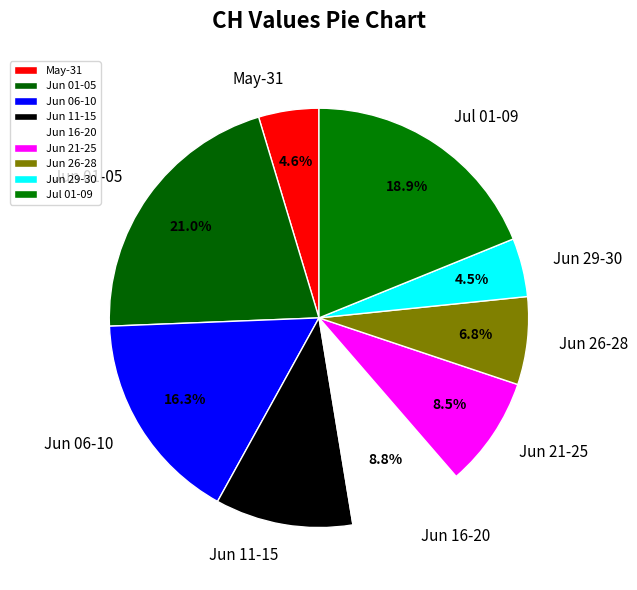

What is the ratio of the value at Jun 16-20 to the value at Jun 11-15?

0.8